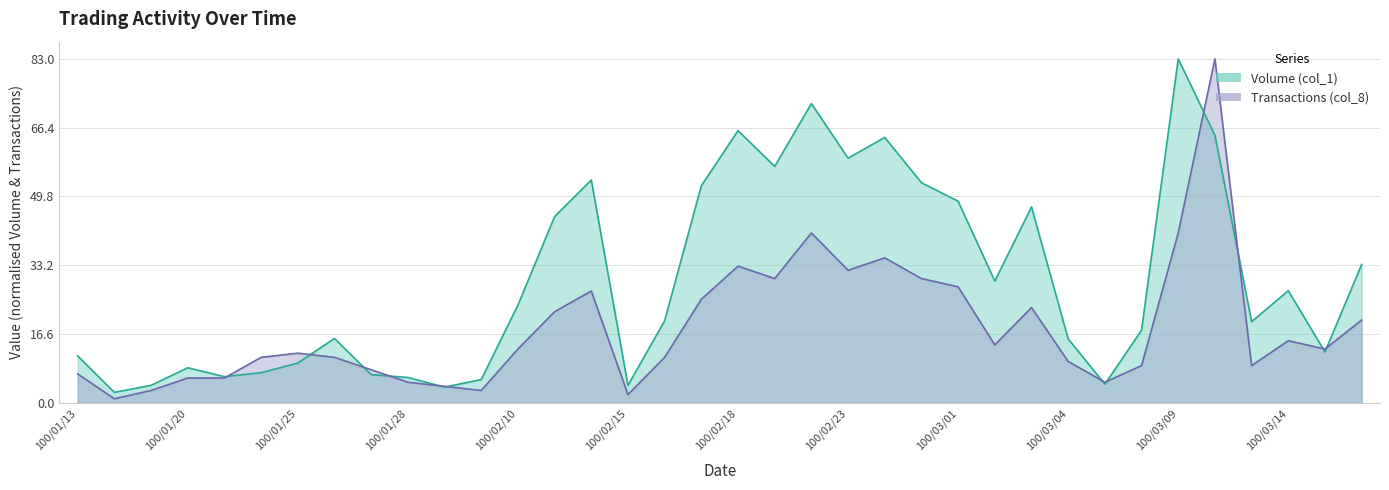

What is the difference between the maximum and minimum values in the Volume (col_1) series?

80.5